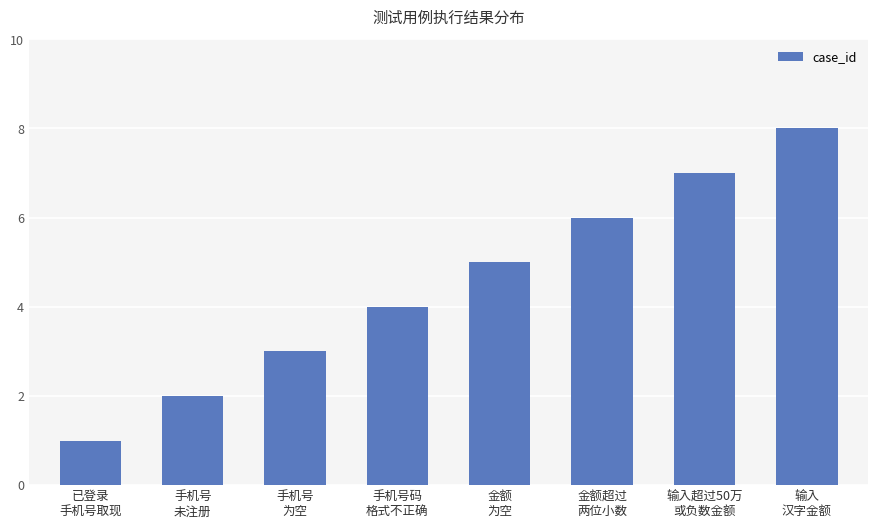

What is the sum of all values?

36